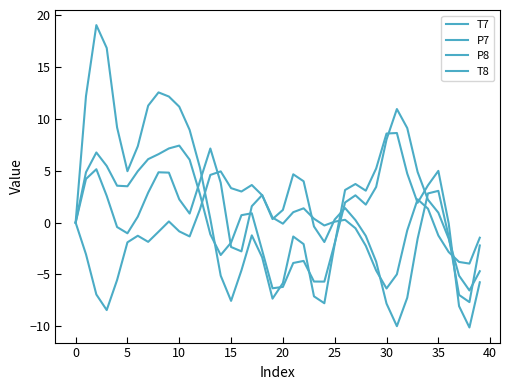

Count the number of categories in the chart.

40